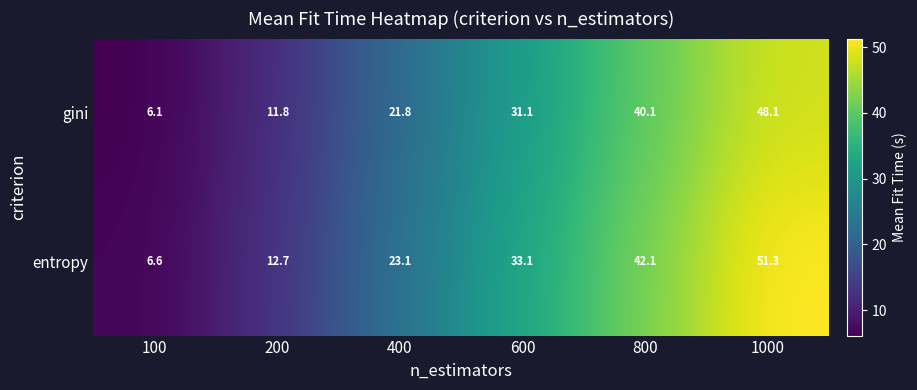

Reading left to right, transcribe all the data shown in this chart.

gini: 6.1	11.8	21.8	31.1	40.1	48.1
entropy: 6.6	12.7	23.1	33.1	42.1	51.3